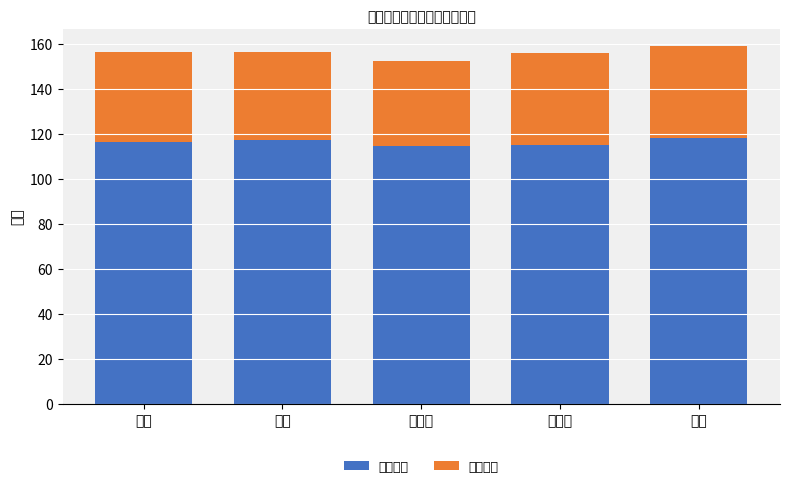

What is the total value across all series at 张家口?

155.7